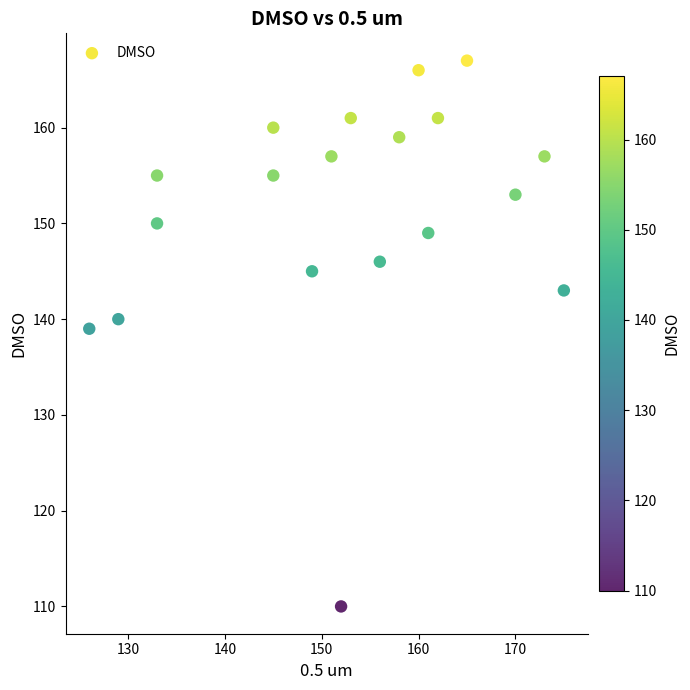

What Y value in the scatter plot is closest to 138?

139